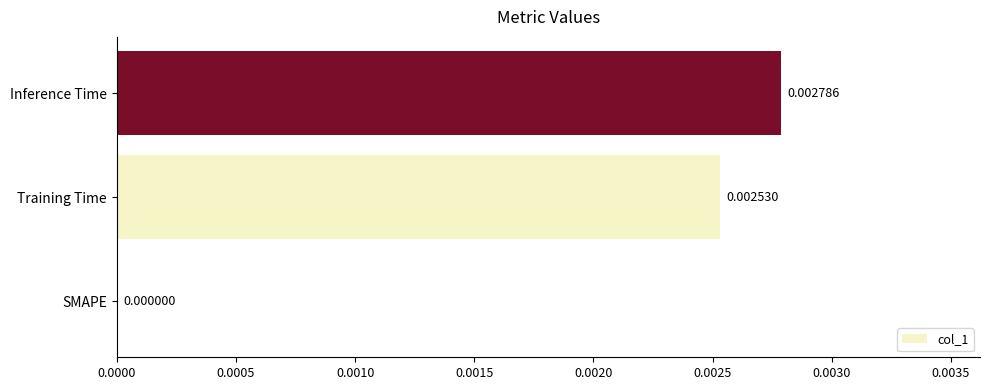

Between Inference Time and SMAPE, which is larger?

Inference Time